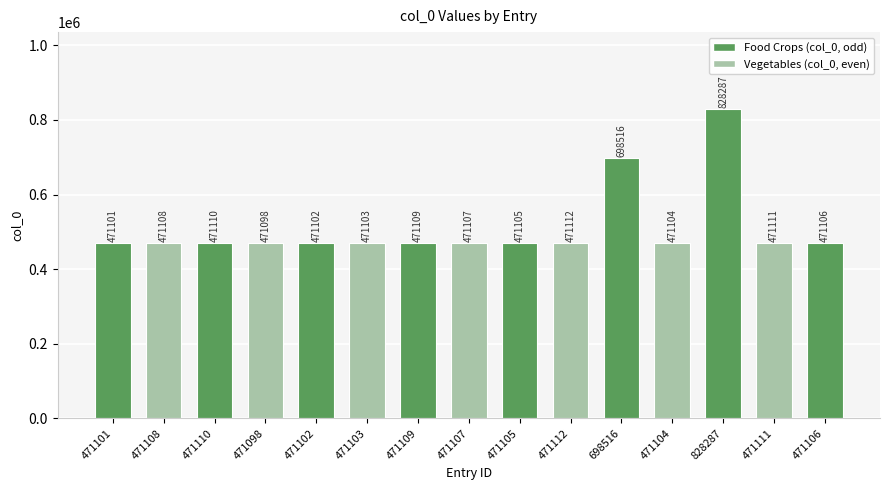

List the labels in order of value, largest first.

828287, 698516, 471112, 471111, 471110, 471109, 471108, 471107, 471106, 471105, 471104, 471103, 471102, 471101, 471098